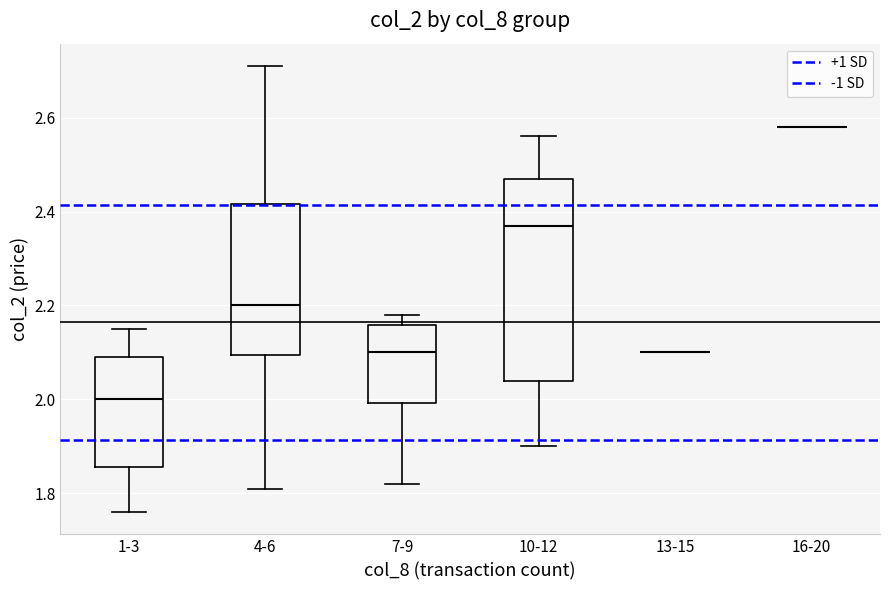

Reading left to right, read every box against the y-axis: the position of its median line, the range the box covers, and the ends of its whiskers. The values are not printed on the chart, so give them approximately, as read against the axis.

1-3: median 2.00, box 1.86 to 2.10, whiskers 1.76 to 2.16
4-6: median 2.20, box 2.10 to 2.42, whiskers 1.82 to 2.72
7-9: median 2.10, box 2.00 to 2.16, whiskers 1.82 to 2.18
10-12: median 2.38, box 2.04 to 2.48, whiskers 1.90 to 2.56
13-15: box collapsed to a line at 2.10, whiskers 2.10 to 2.10
16-20: box collapsed to a line at 2.58, whiskers 2.58 to 2.58